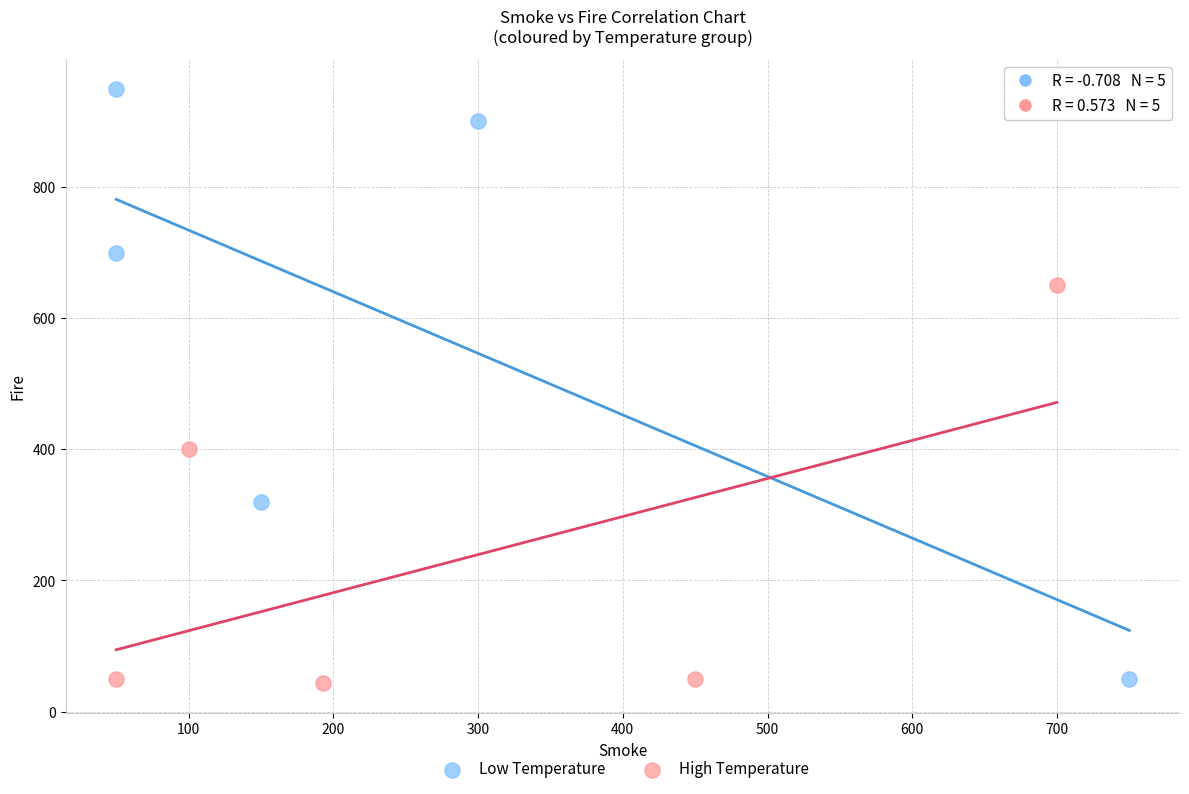

Which series has the largest Y range (max minus min)?

Low Temperature